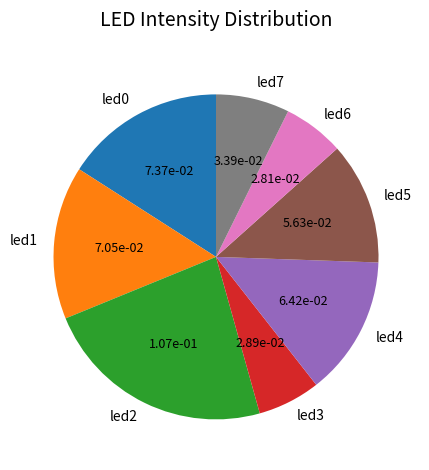

Is there a majority slice in this chart?

No